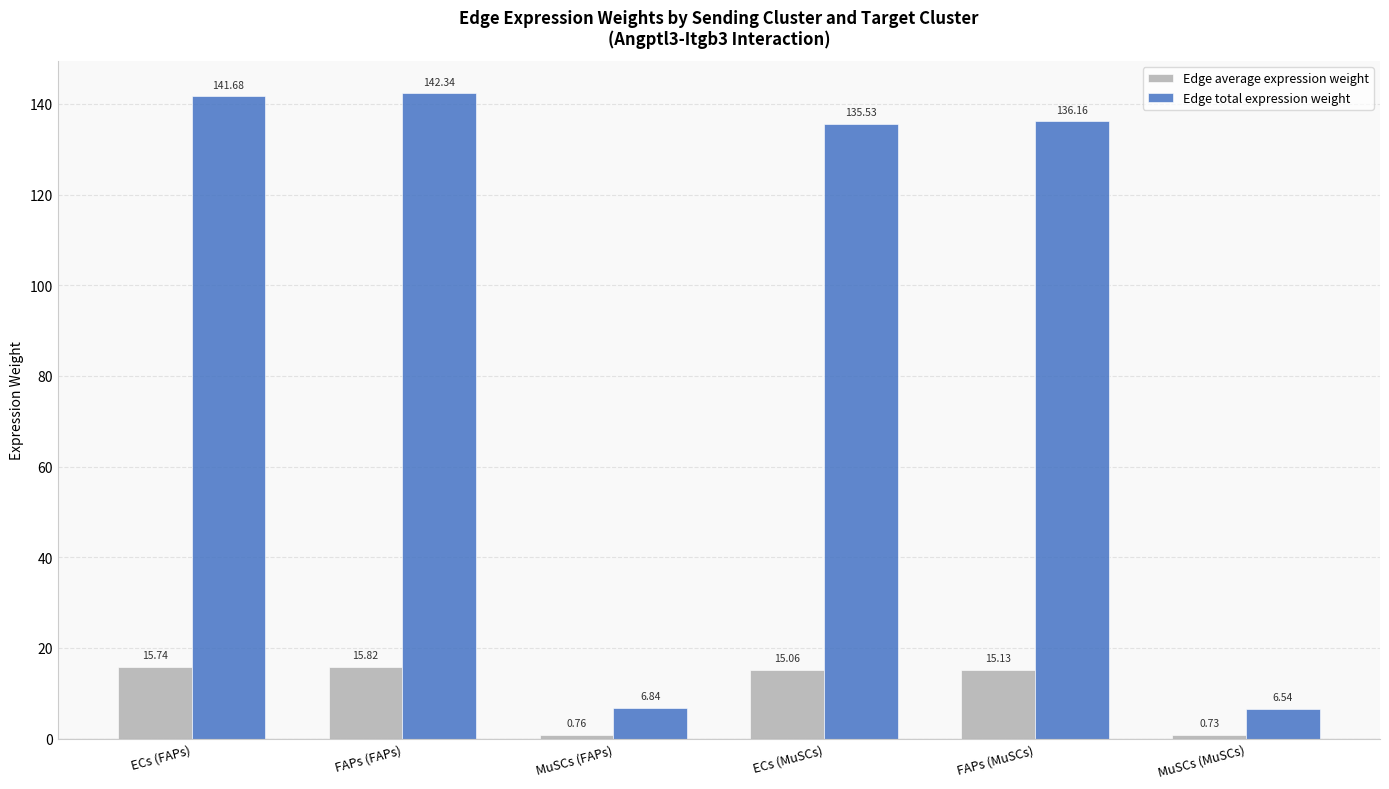

How many bars are there in each group?

2